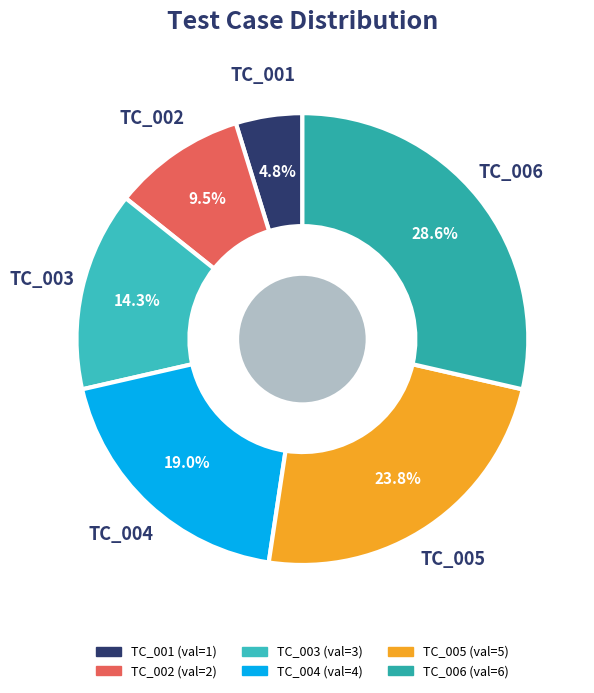

To the nearest percent, what percentage of the pie is TC_003?

14%